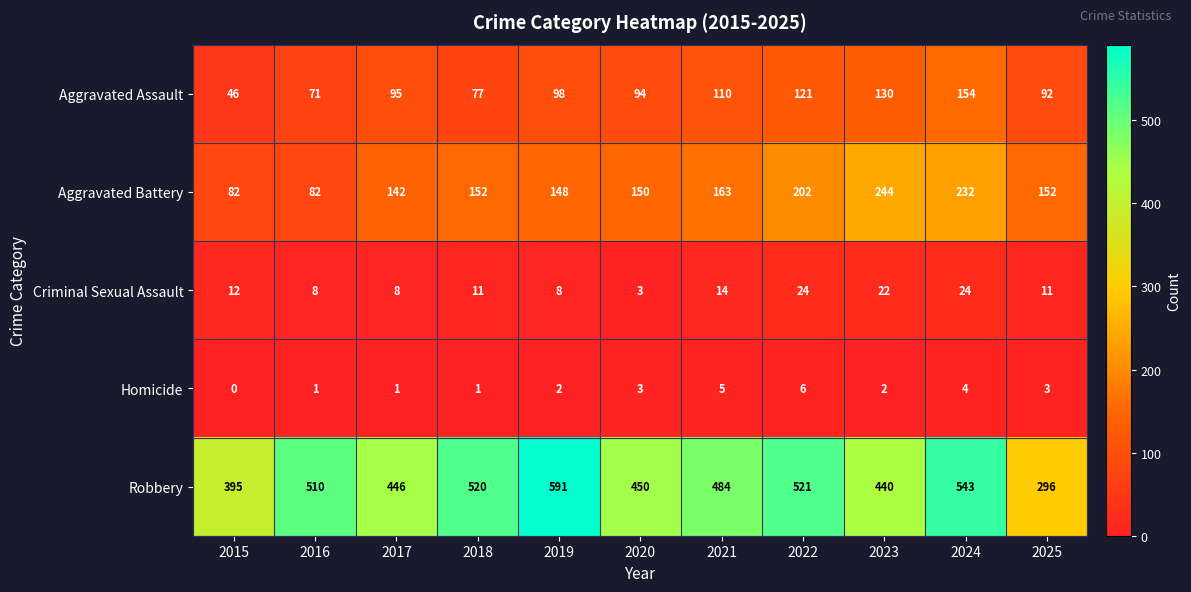

At how many categories does at least one series exceed 62?

11